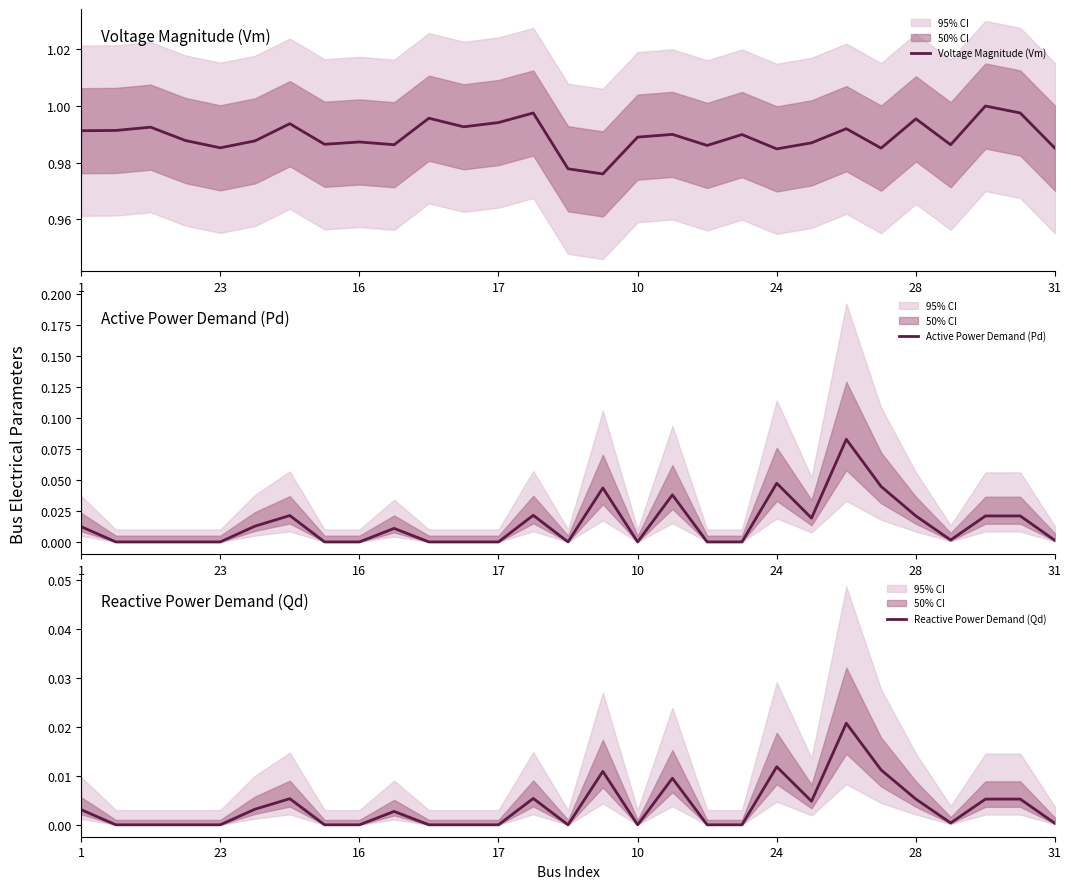

What is the spread (max minus min) of values at 11?

1.0